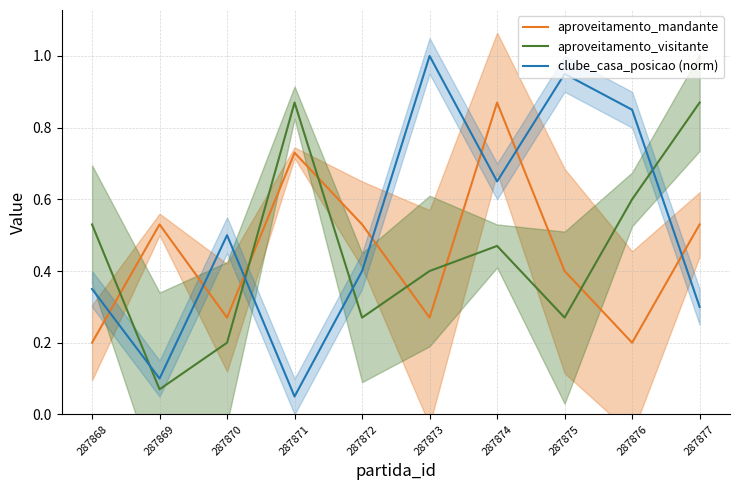

True or false: aproveitamento_mandante has more than 1 points higher than both neighbors.

True